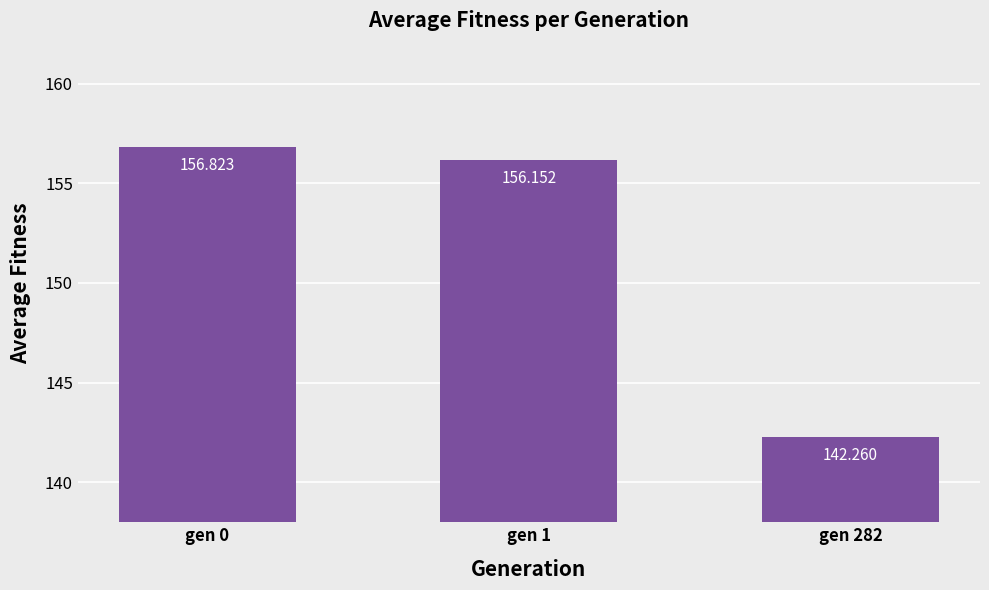

Reading left to right, transcribe all the data shown in this chart.

156.8	156.2	142.3